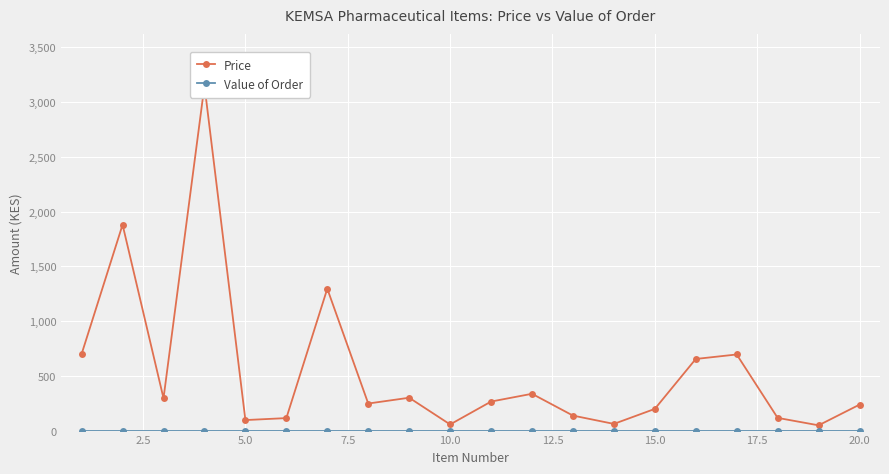

True or false: Value of Order and Price cross at least once.

False